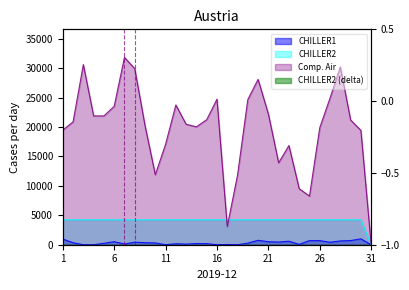

Which series has the largest range (max minus min)?

Comp. Air